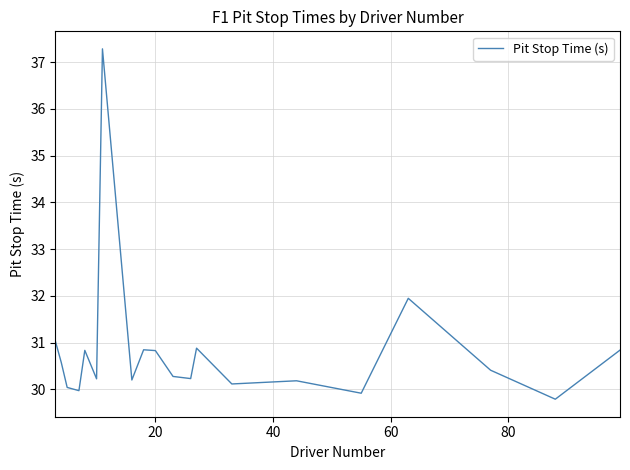

How many categories are shown in the chart?

20